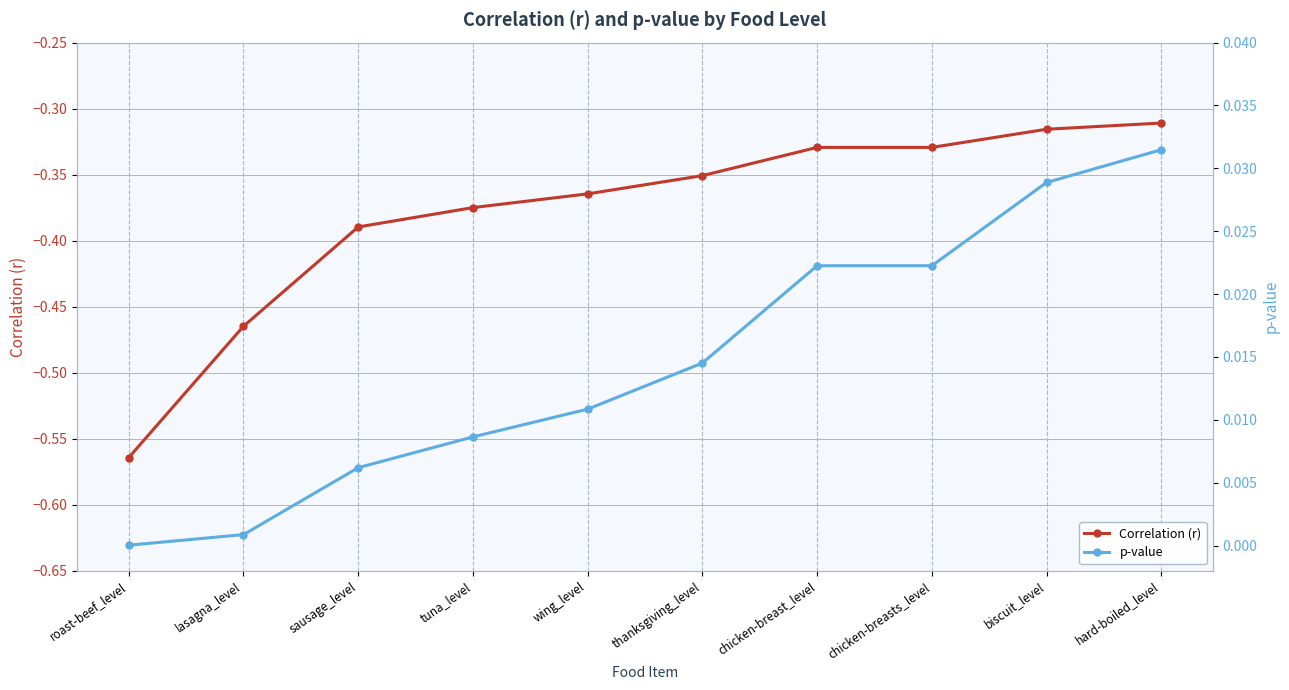

True or false: Correlation (r) and p-value intersect in this chart.

False